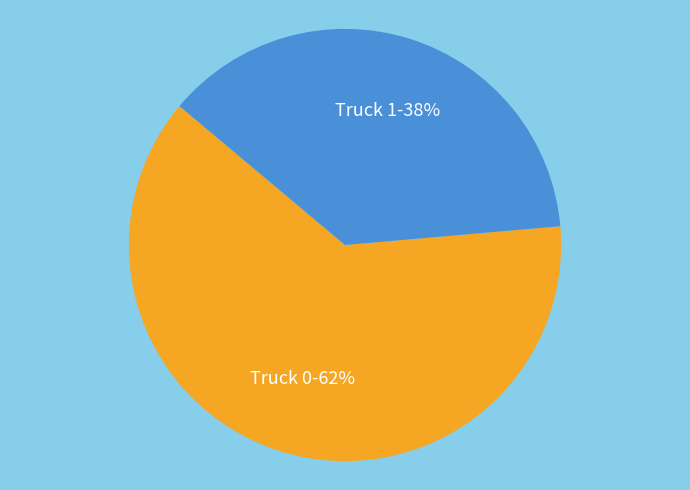

Does any single category account for the majority?

Yes